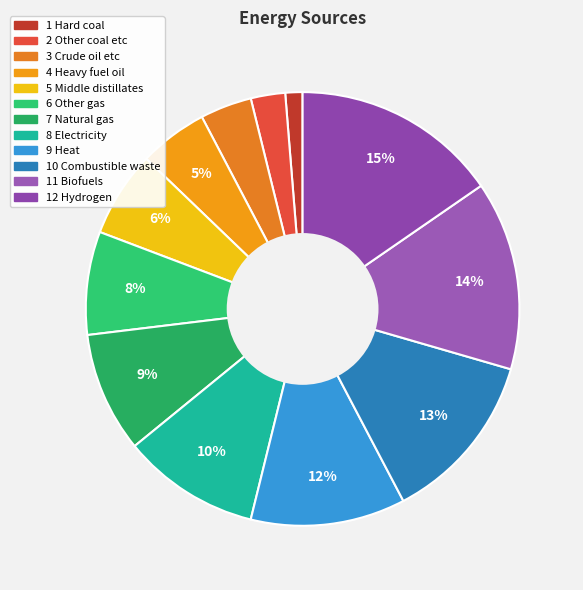

What percentage is NOT represented by 5 Middle distillates?

93.6%